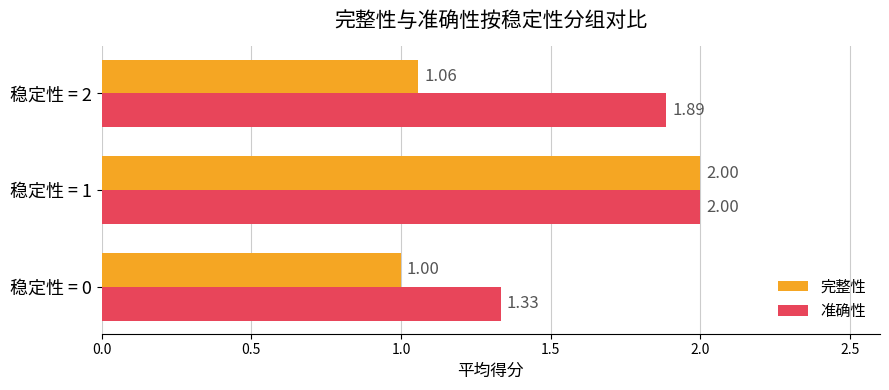

Rank the series by their average value, from lowest to highest.

完整性, 准确性